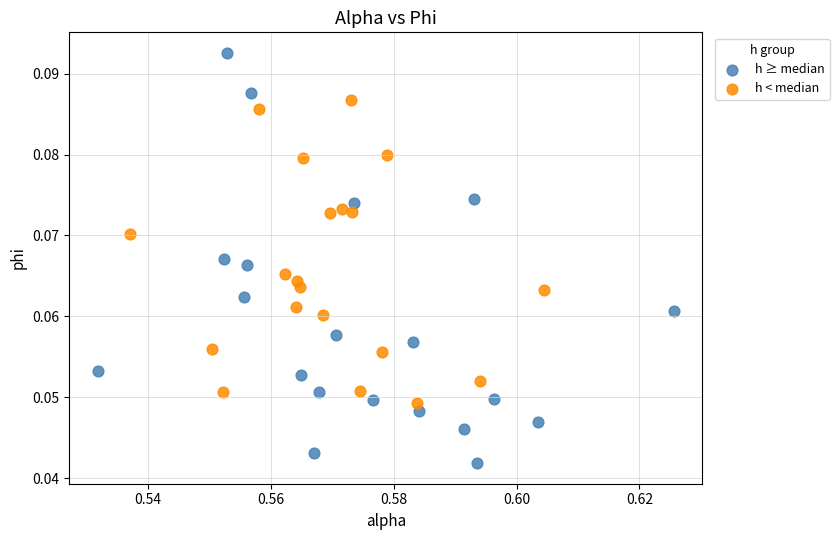

What are all the series names shown in the legend?

h ≥ median, h < median